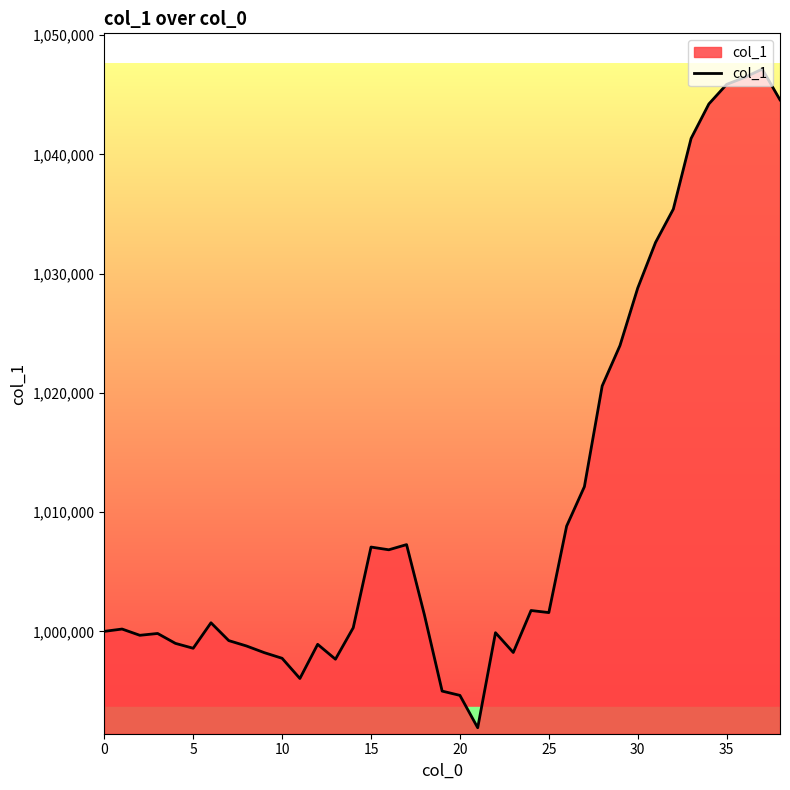

What is the maximum value shown in the chart?

1047145.5